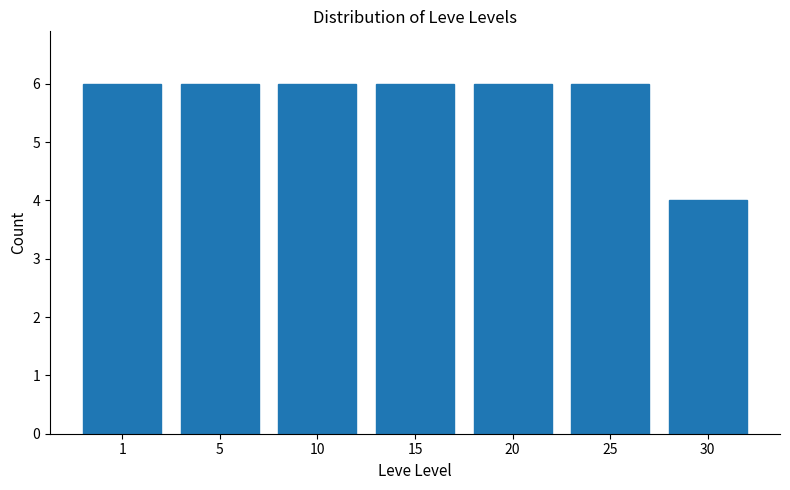

Reading left to right, extract all data points from this chart.

6	6	6	6	6	6	4